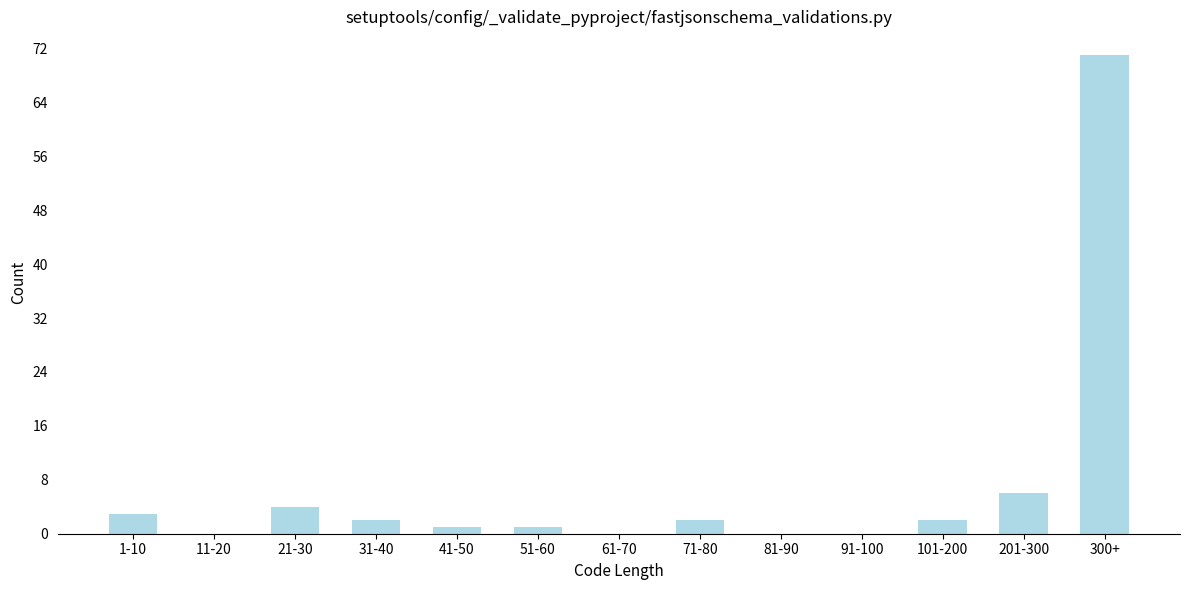

Reading left to right, extract all data points from this chart.

1-10=3	11-20=0	21-30=4	31-40=2	41-50=1	51-60=1	61-70=0	71-80=2	81-90=0	91-100=0	101-200=2	201-300=6	300+=71